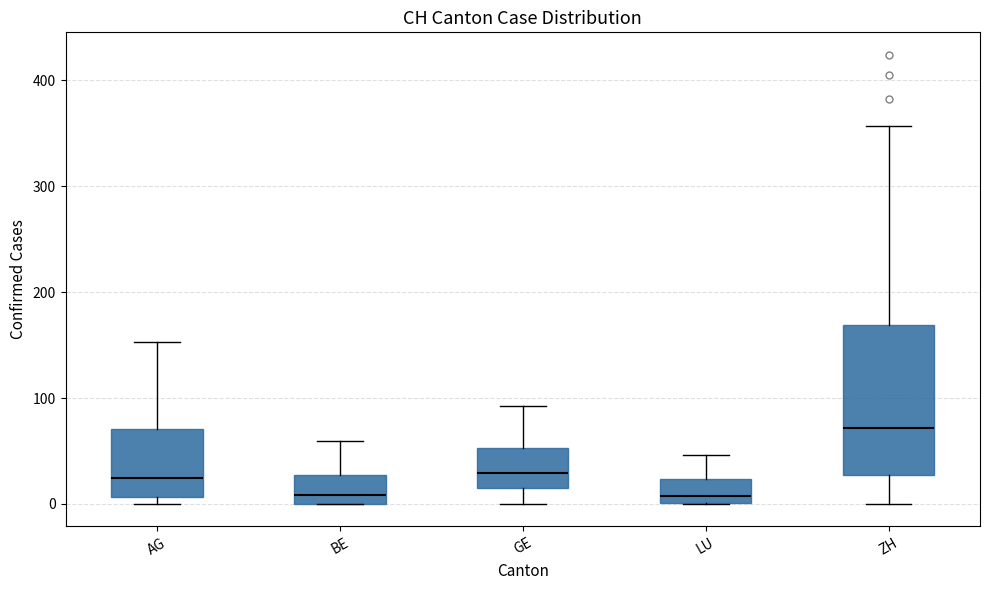

Reading left to right, transcribe this box plot: for each box, give where its median line is, the range the box spans, and where its two whiskers end, as read against the y-axis. The values are not printed on the chart, so give them approximately, as read against the axis.

AG: median 20, box 10 to 70, whiskers 0 to 150
BE: median 10, box 0 to 30, whiskers 0 to 60
GE: median 30, box 20 to 50, whiskers 0 to 90
LU: median 10, box 0 to 20, whiskers 0 to 50
ZH: median 70, box 30 to 170, whiskers 0 to 360